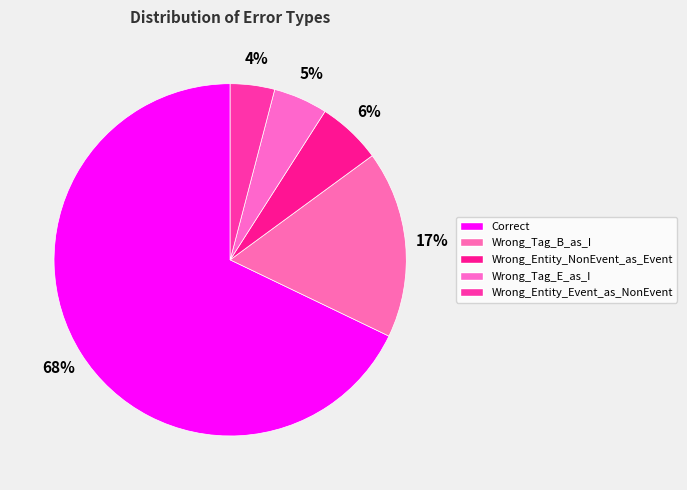

Which slice is the smallest?

Wrong_Entity_Event_as_NonEvent